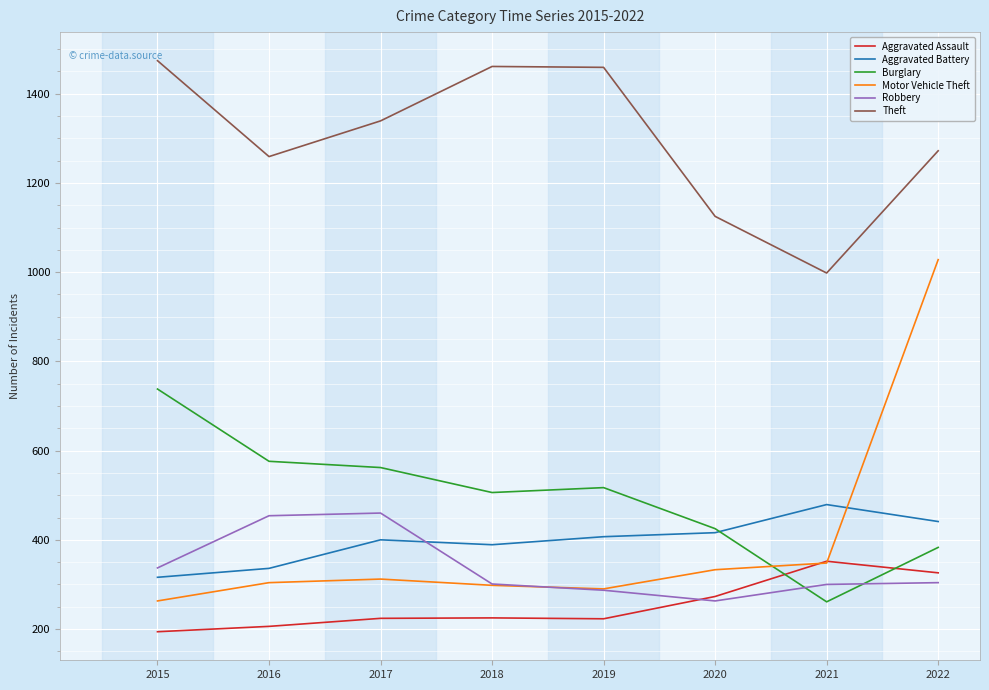

In Robbery, how many points are lower than both neighbors (excluding endpoints)?

1